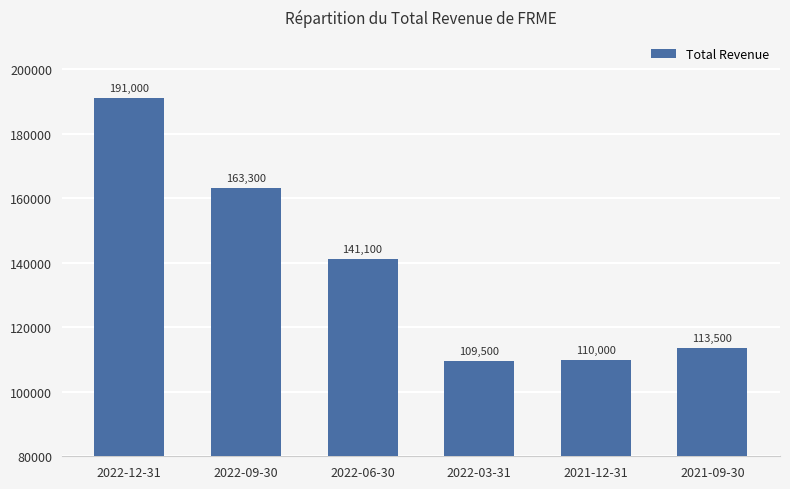

At which label does the data first exceed 141100?

2022-12-31